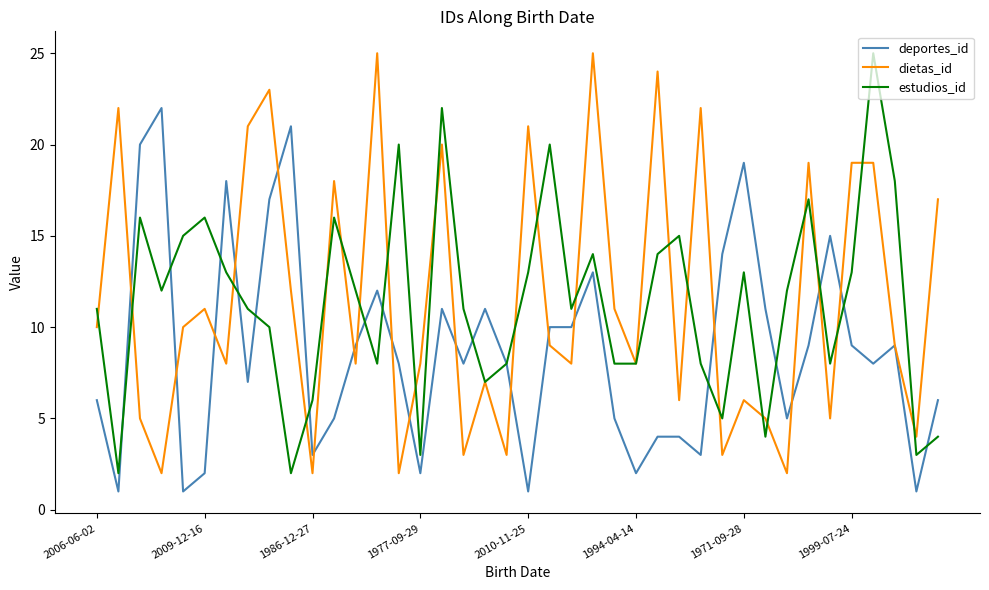

True or false: dietas_id has more than 0 interior local peaks.

True